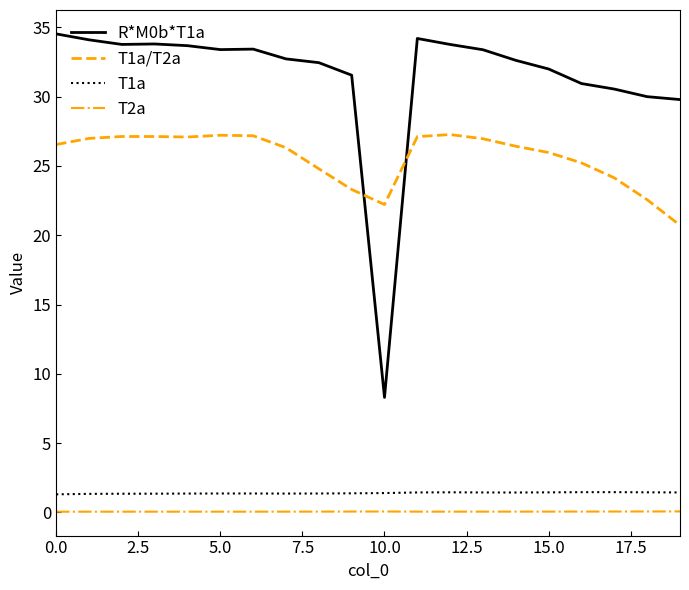

What is the difference between the maximum and minimum values in the T1a/T2a series?

6.5